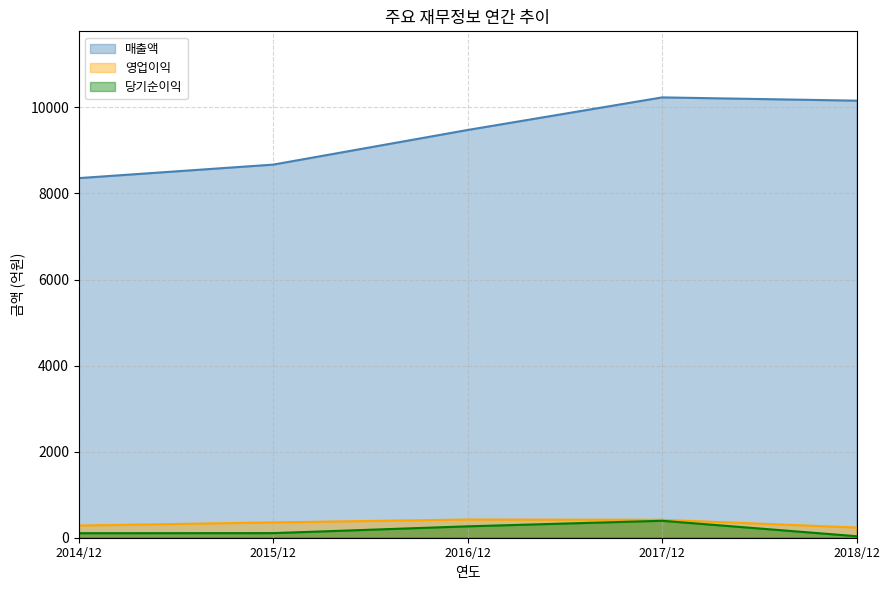

What value does the 당기순이익 series have at 2015/12?

107